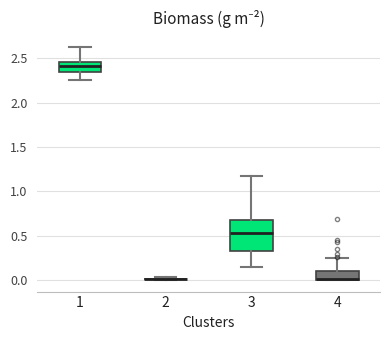

Reading left to right, transcribe this box plot: for each box, give where its median line is, the range the box spans, and where its two whiskers end, as read against the y-axis. The values are not printed on the chart, so give them approximately, as read against the axis.

1: median 2.40, box 2.35 to 2.45, whiskers 2.25 to 2.65
2: box collapsed to a line at 0.00, whiskers 0.00 to 0.05
3: median 0.55, box 0.35 to 0.70, whiskers 0.15 to 1.20
4: median 0.00 (just above the box's lower edge), box 0.00 to 0.10, whiskers 0.00 to 0.25